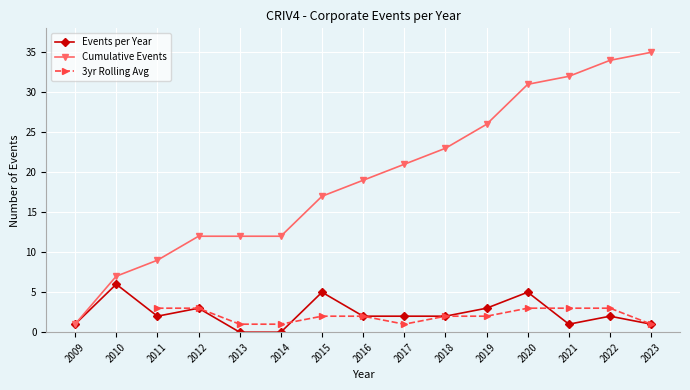

The Cumulative Events series shows 50.0 at 2023. True or false?

False